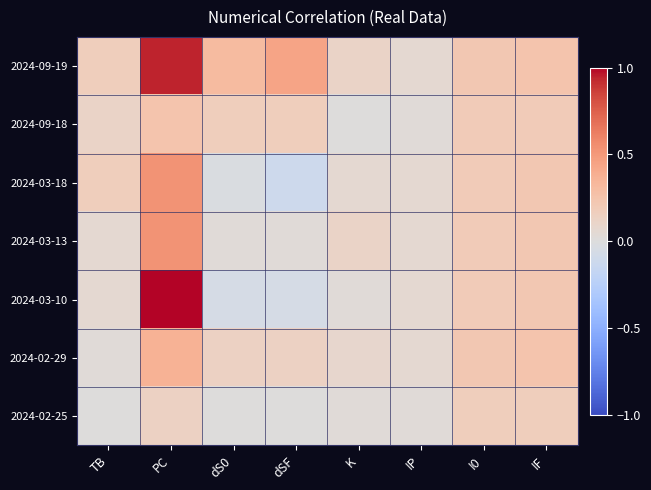

At IP, list the series in order from smallest to largest.

2024-09-18, 2024-02-25, 2024-09-19, 2024-03-18, 2024-03-13, 2024-03-10, 2024-02-29